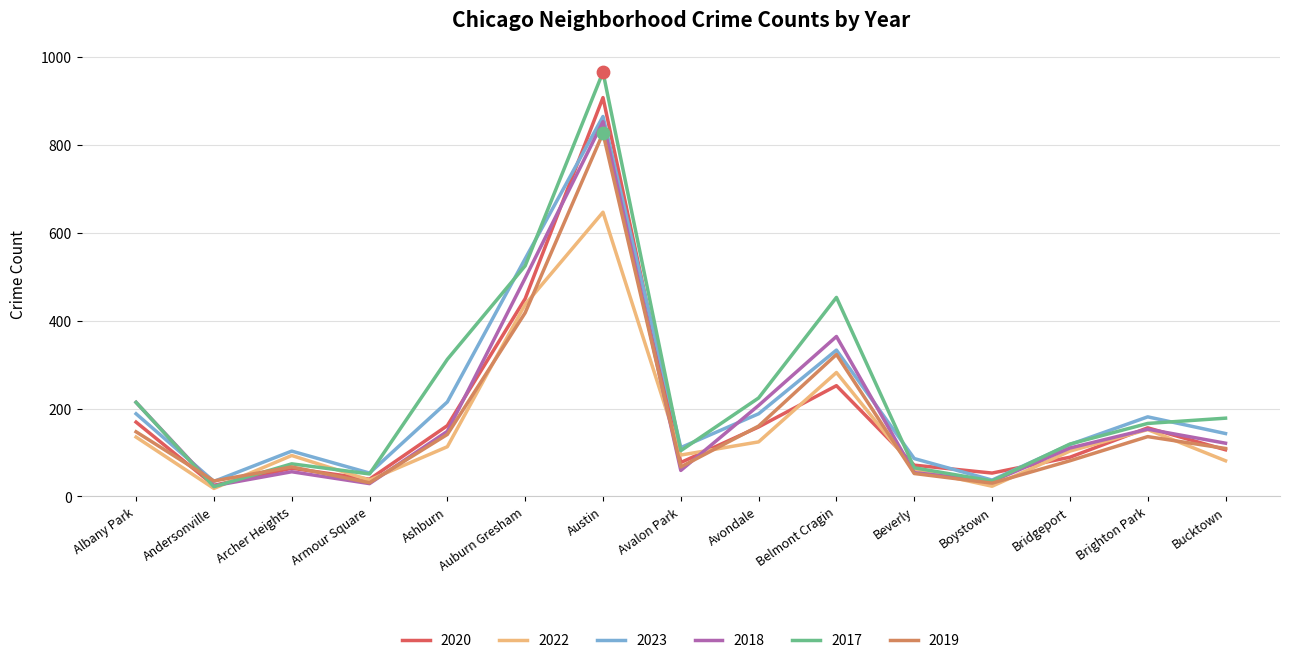

What is the total value across all series at Archer Heights?

457